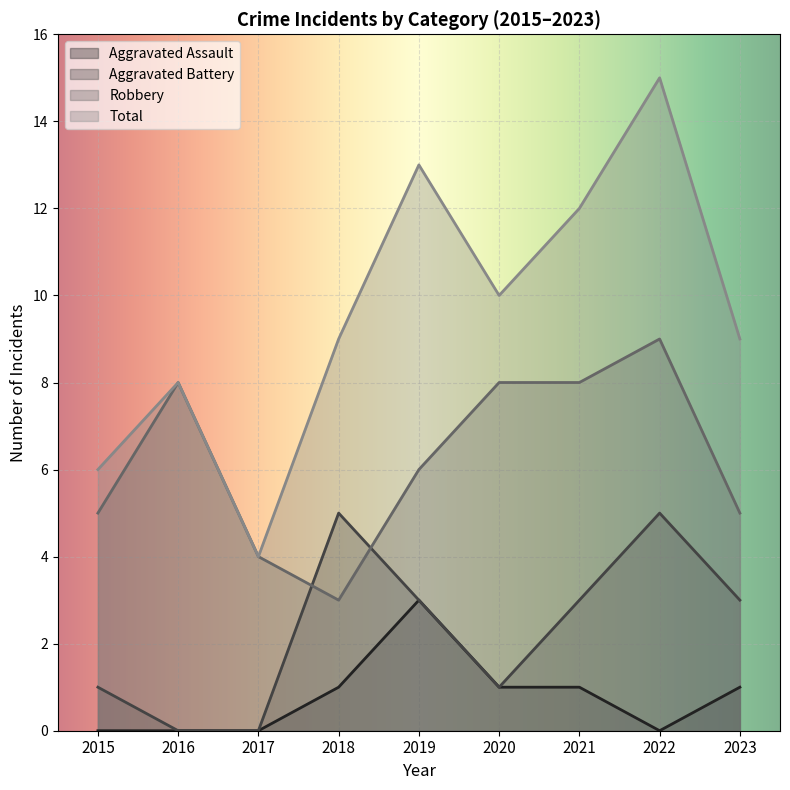

True or false: Total and Robbery cross at least once.

False